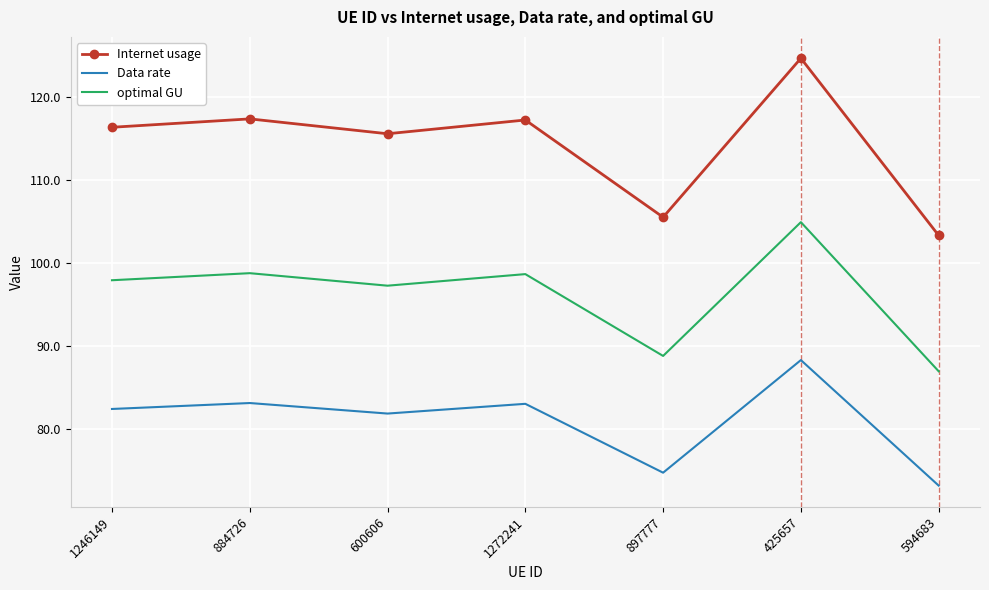

Between 884726 and 594683, which series saw the biggest shift?

Internet usage